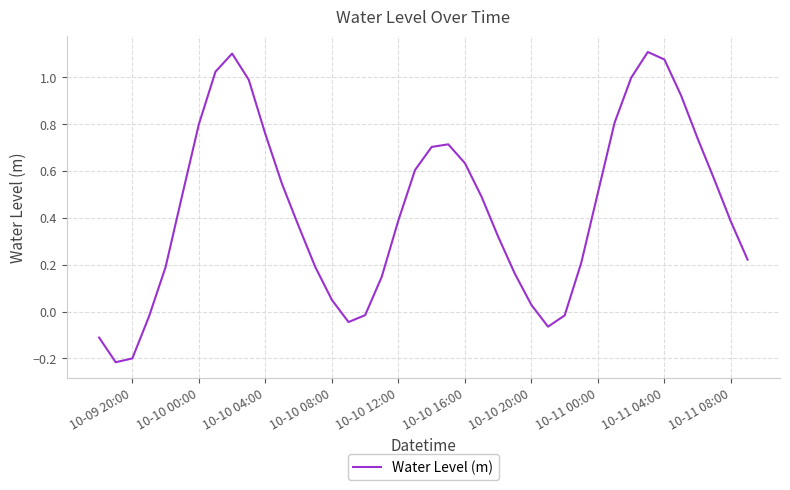

What is the difference between the maximum and minimum values?

1.3